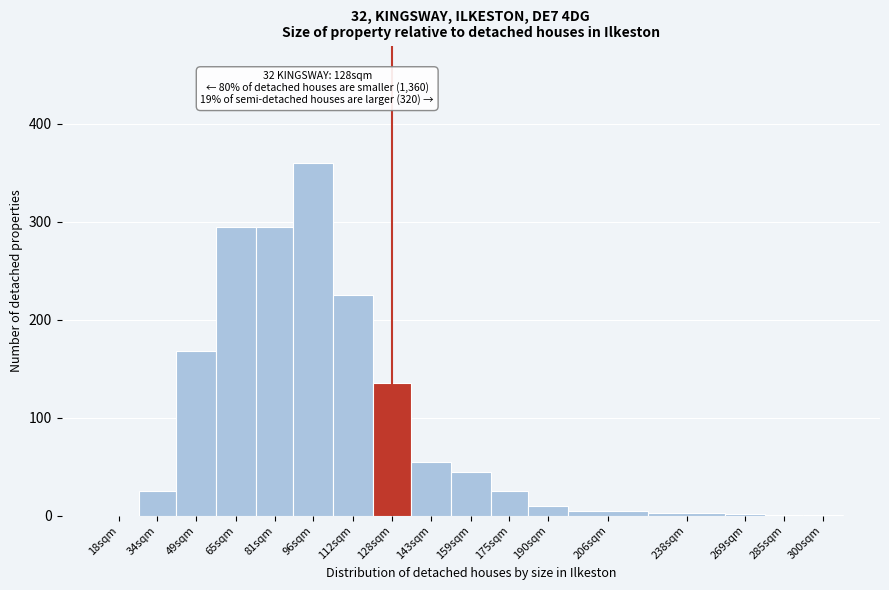

Which label corresponds to the largest value in the chart?

96sqm